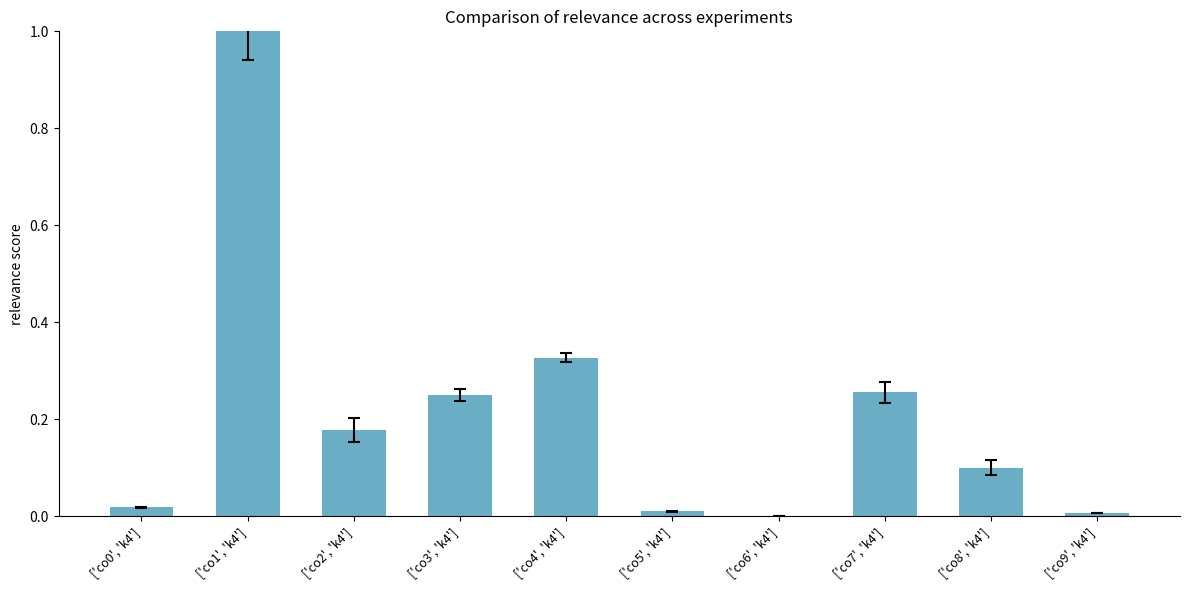

What is the difference between the values at ['co1', 'k4'] and ['co2', 'k4']?

0.8